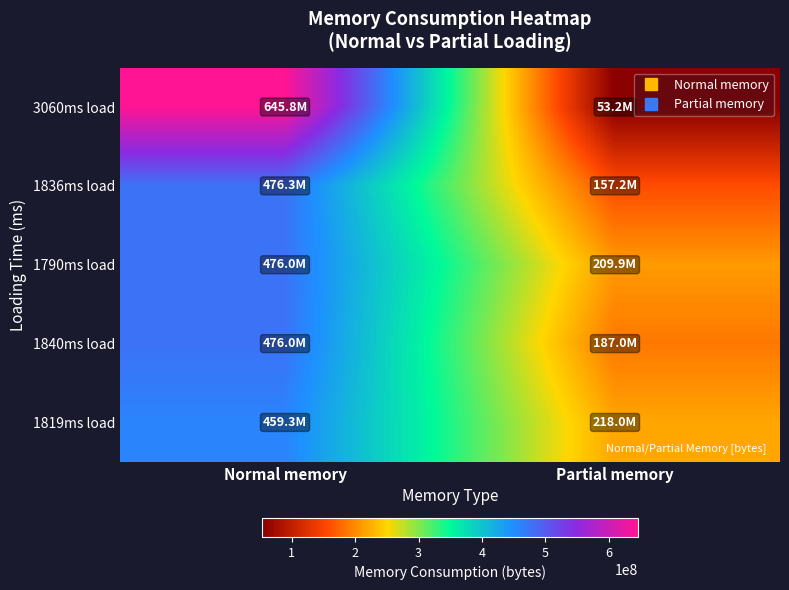

At how many categories does at least one series exceed 485027635?

1